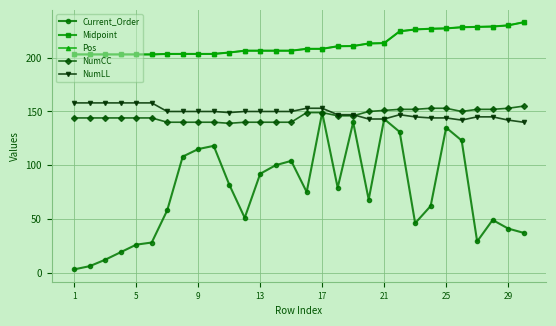

True or false: Current_Order and Pos intersect in this chart.

False